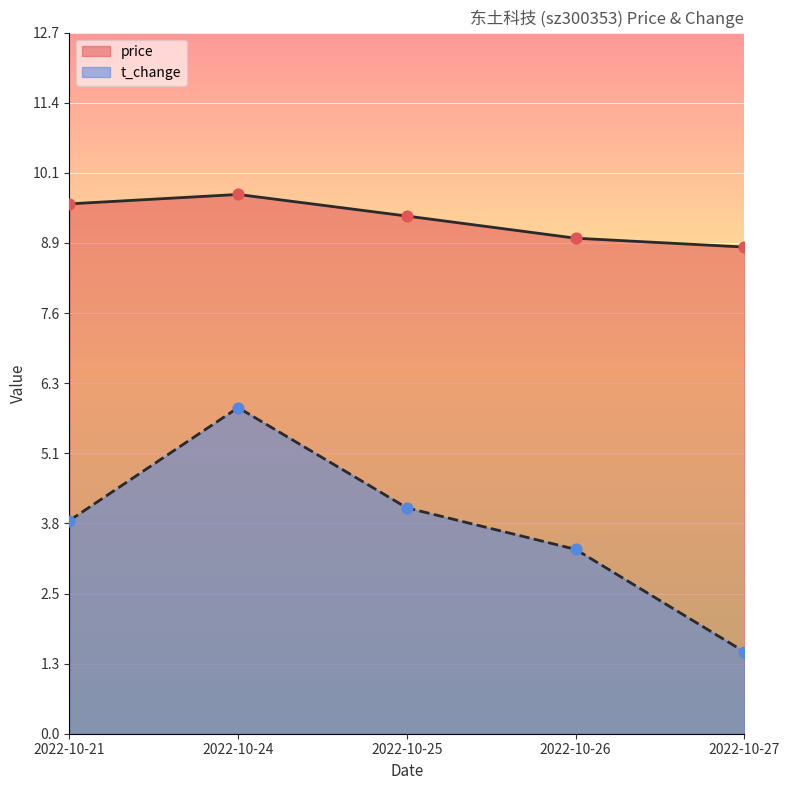

Is the value of price at 2022-10-26 greater than the value of t_change at 2022-10-21?

Yes